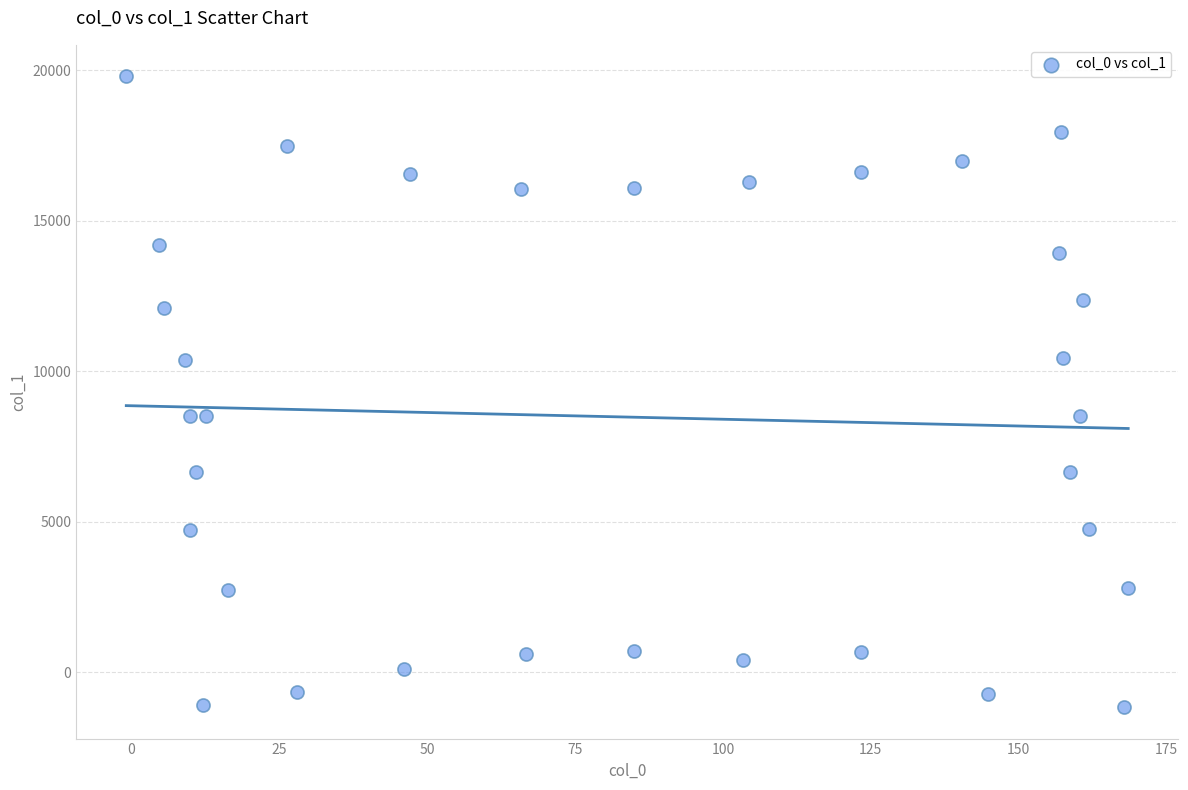

What is the range of X values (max minus min)?

169.4